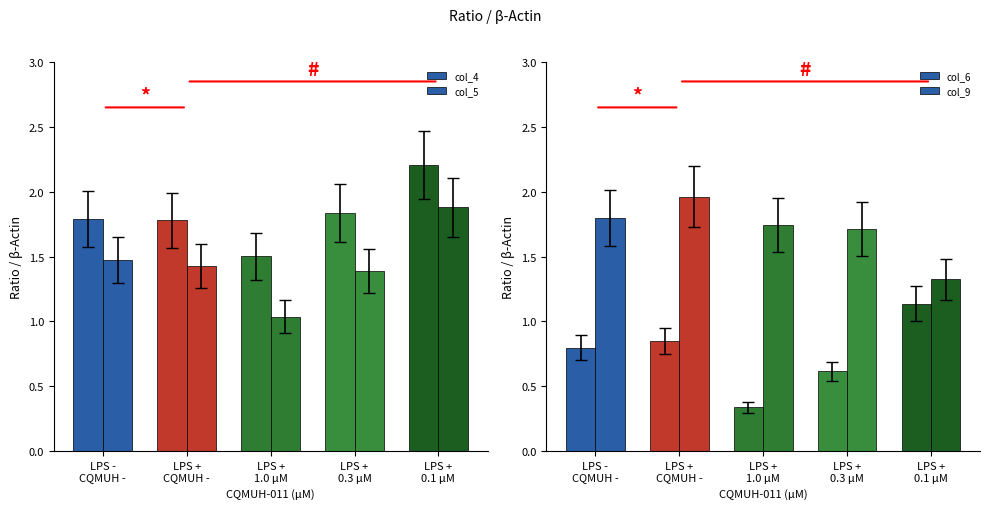

What is the label of the 2nd bar from the right?

LPS +
0.3 µM